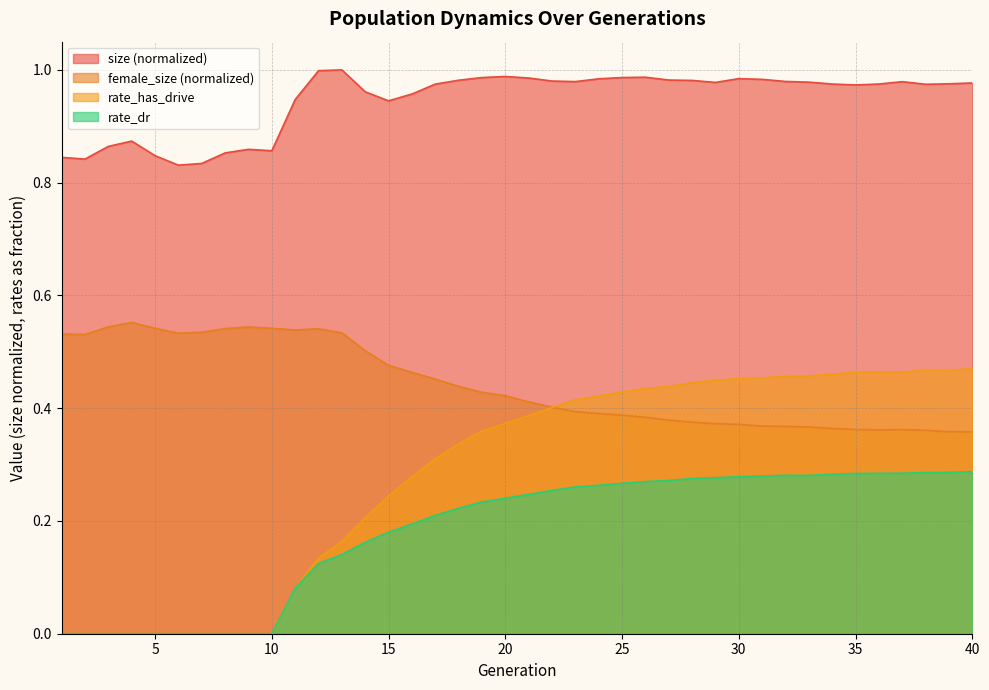

The rate_has_drive series shows 0.5 at 36. True or false?

True